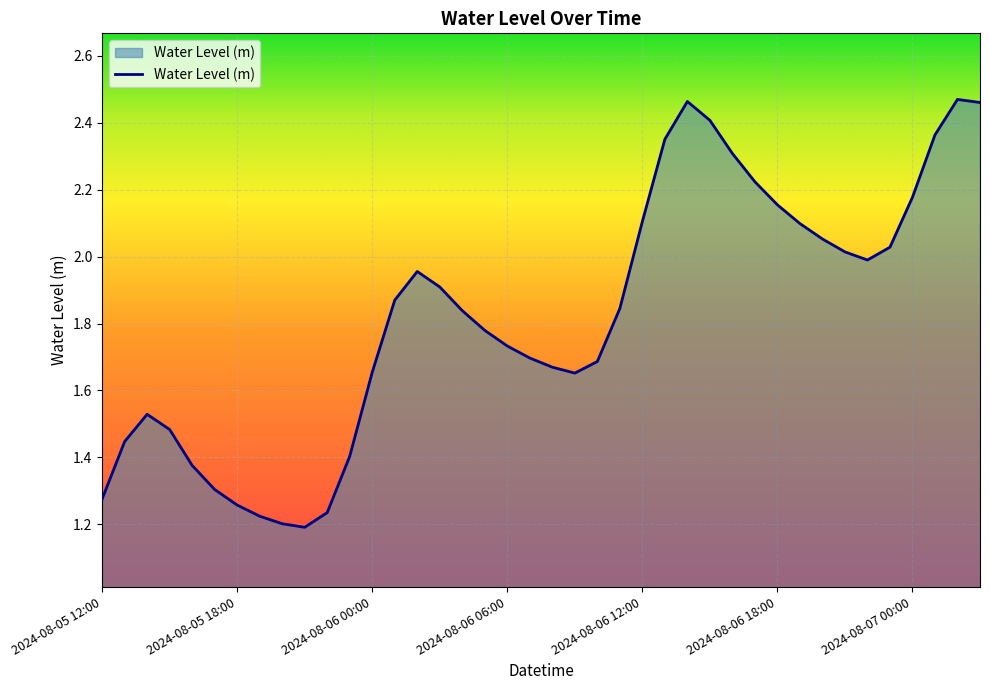

How many interior local valleys (lower than both neighbors) does the data have?

3